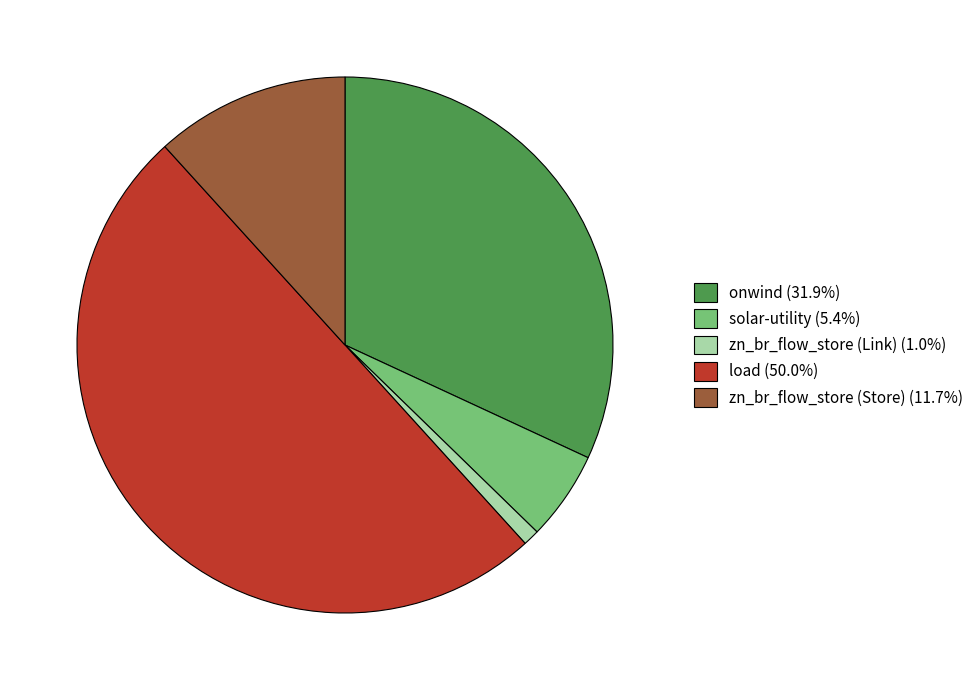

How many slices are in this pie chart?

5